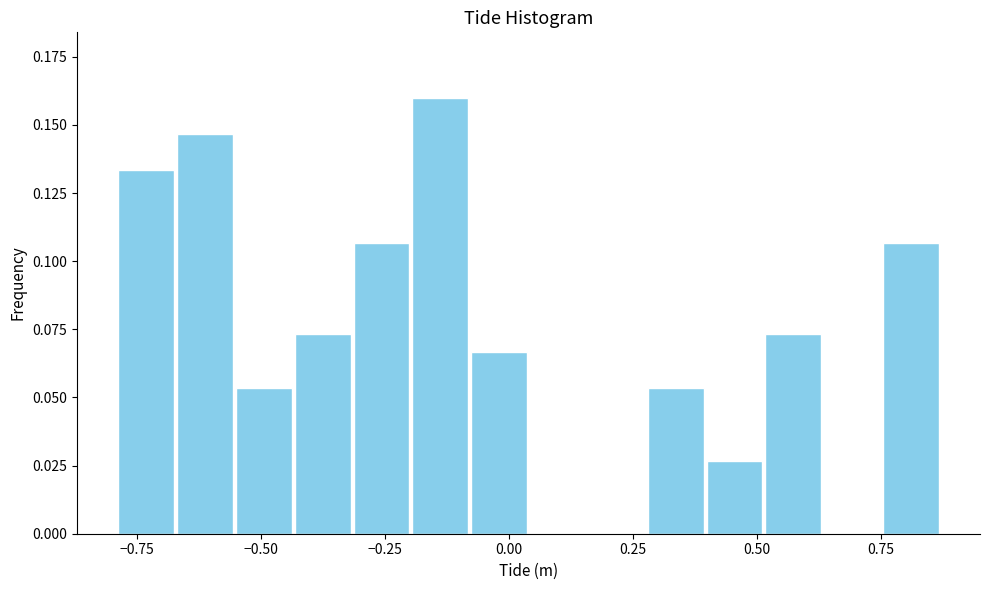

Read against the x-axis, roughly where is the centre of the tallest bar?

-0.15